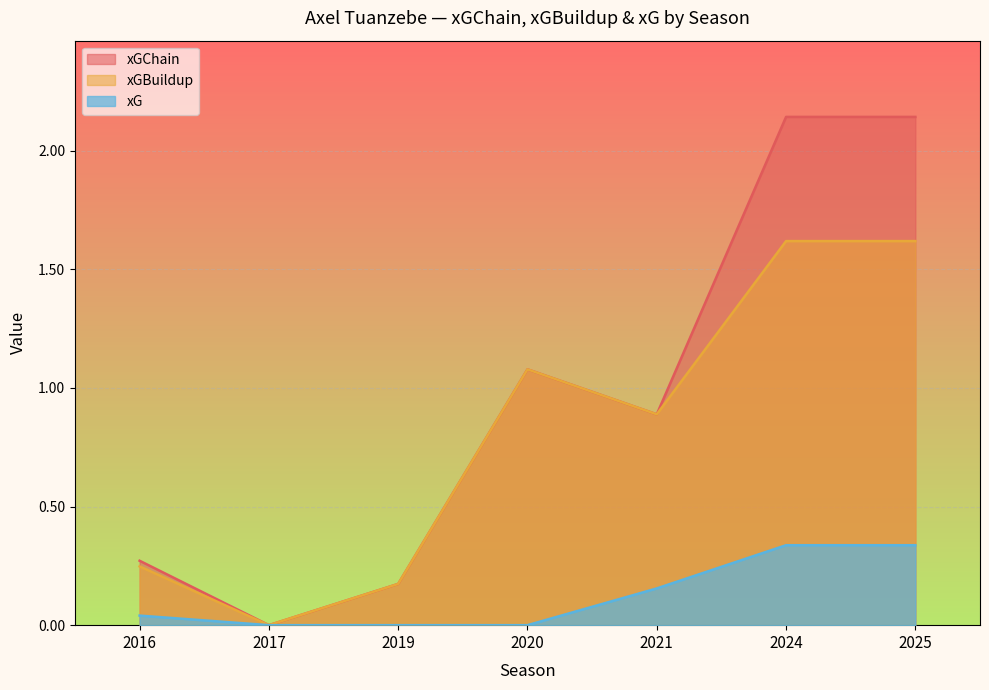

What is the sum of all xG values?

0.9